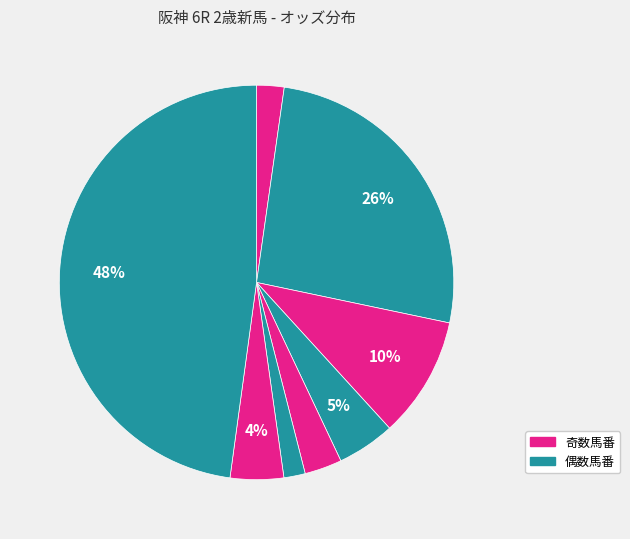

How many slices are in this pie chart?

8